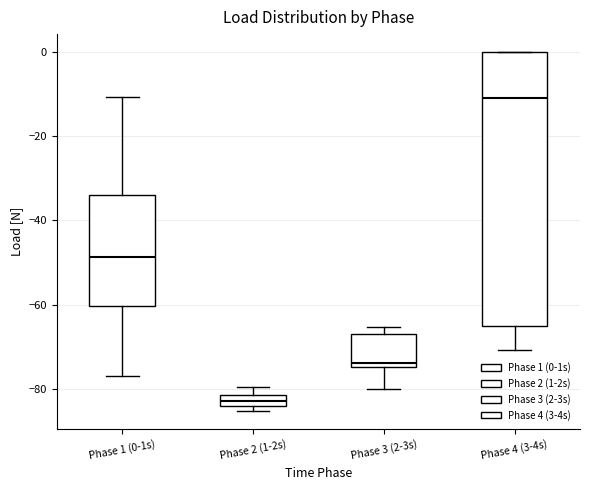

Where does the median line of the box for Phase 1 (0-1s) sit on the y-axis? The values are not printed on the chart, so give them approximately, as read against the axis.

-48